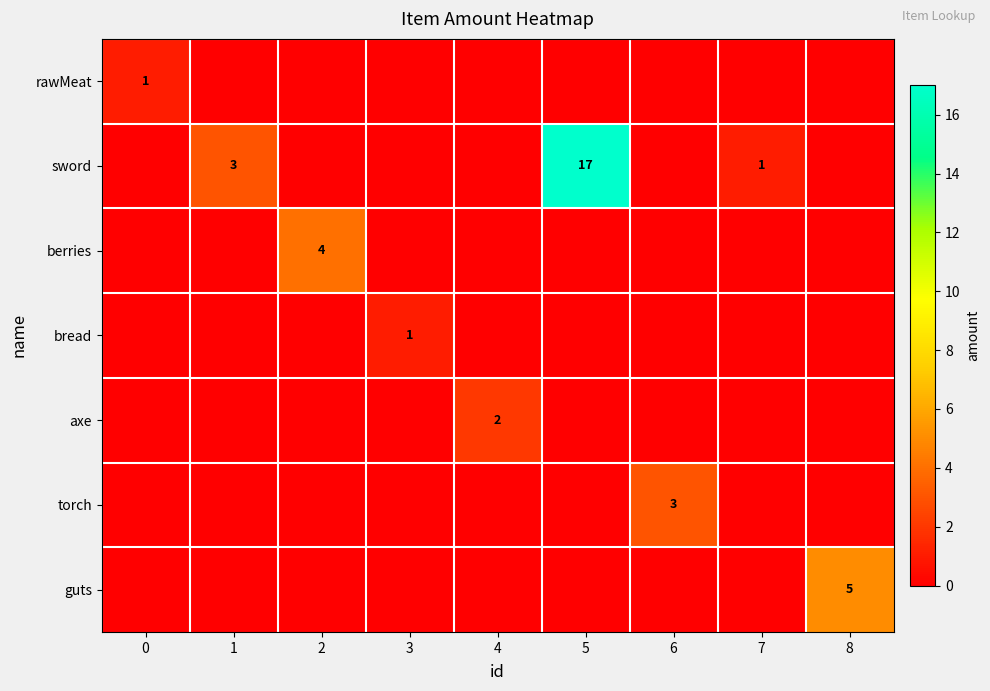

True or false: sword has a value of 3 at 1.

True